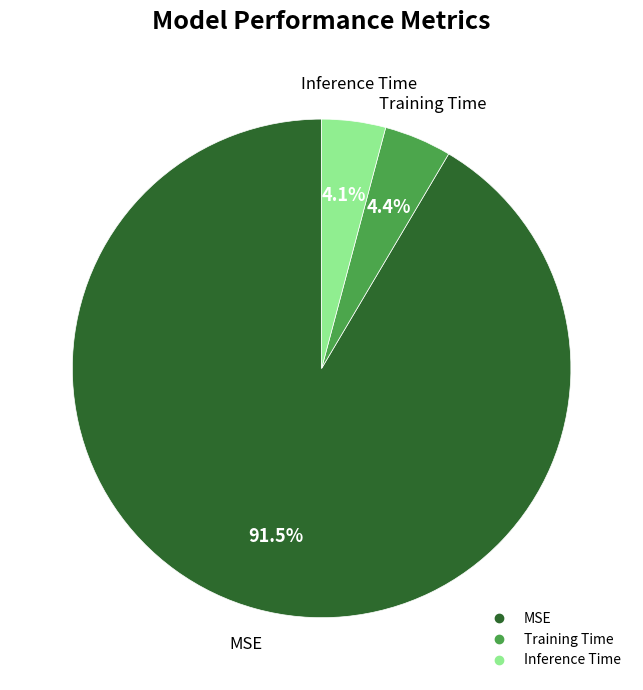

Count the number of slices in the pie.

3